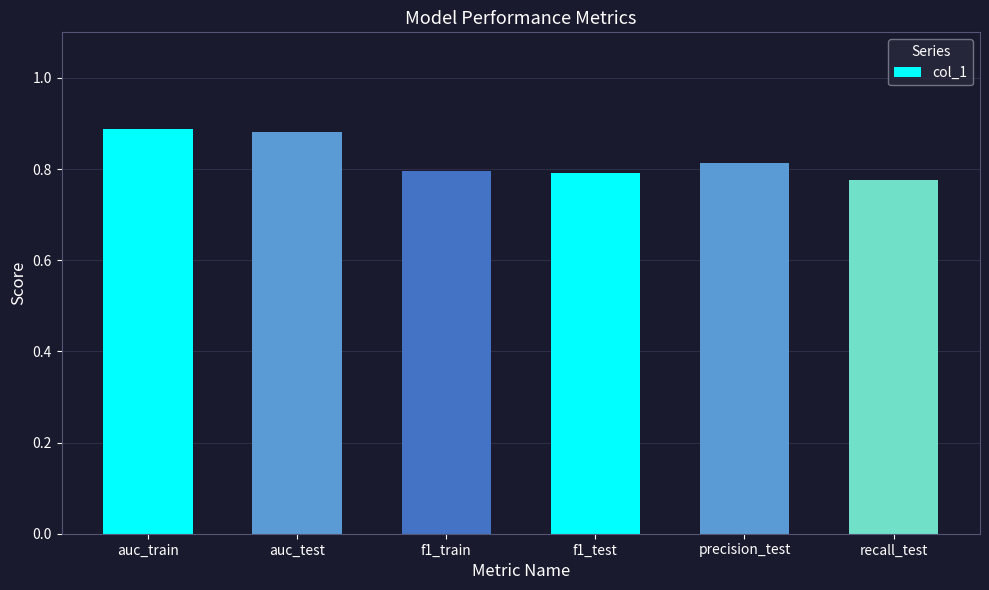

At which category does the chart reach its minimum across all series?

recall_test